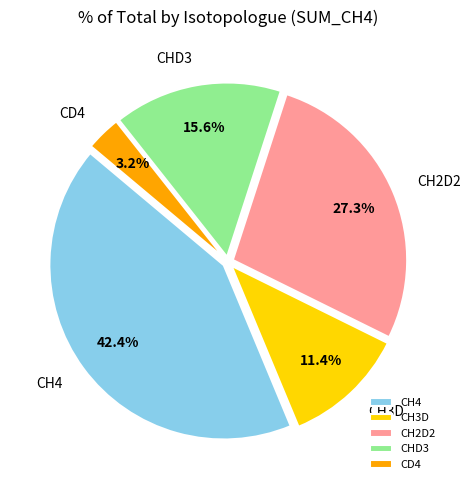

To the nearest percent, what is the difference between the largest and smallest slice percentages?

39%